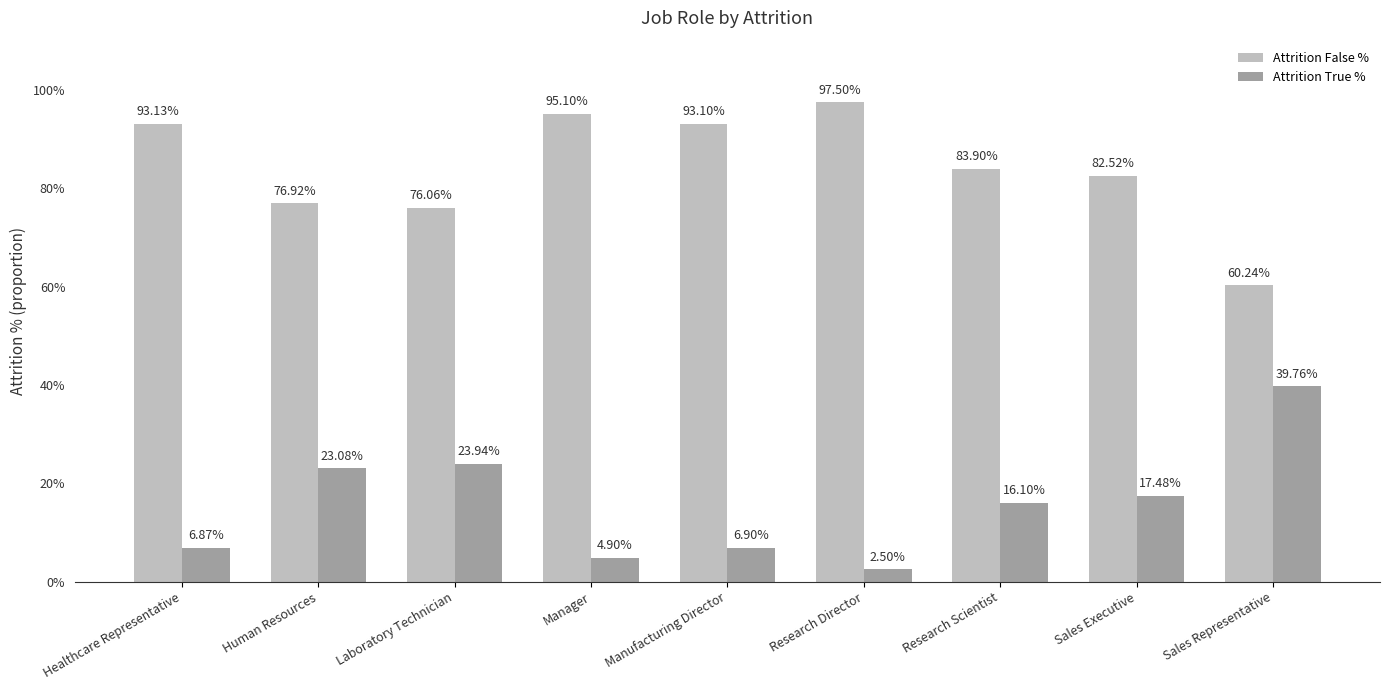

What is the difference between the second highest and minimum values in the Attrition False % series?

0.3